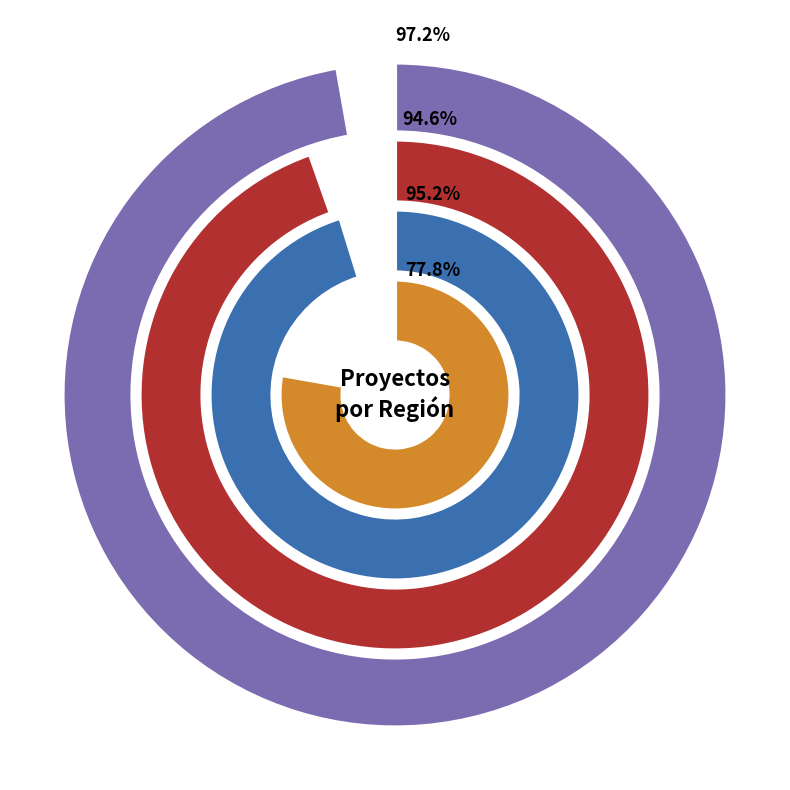

Is it true that Sexta is 29% of the pie?

True